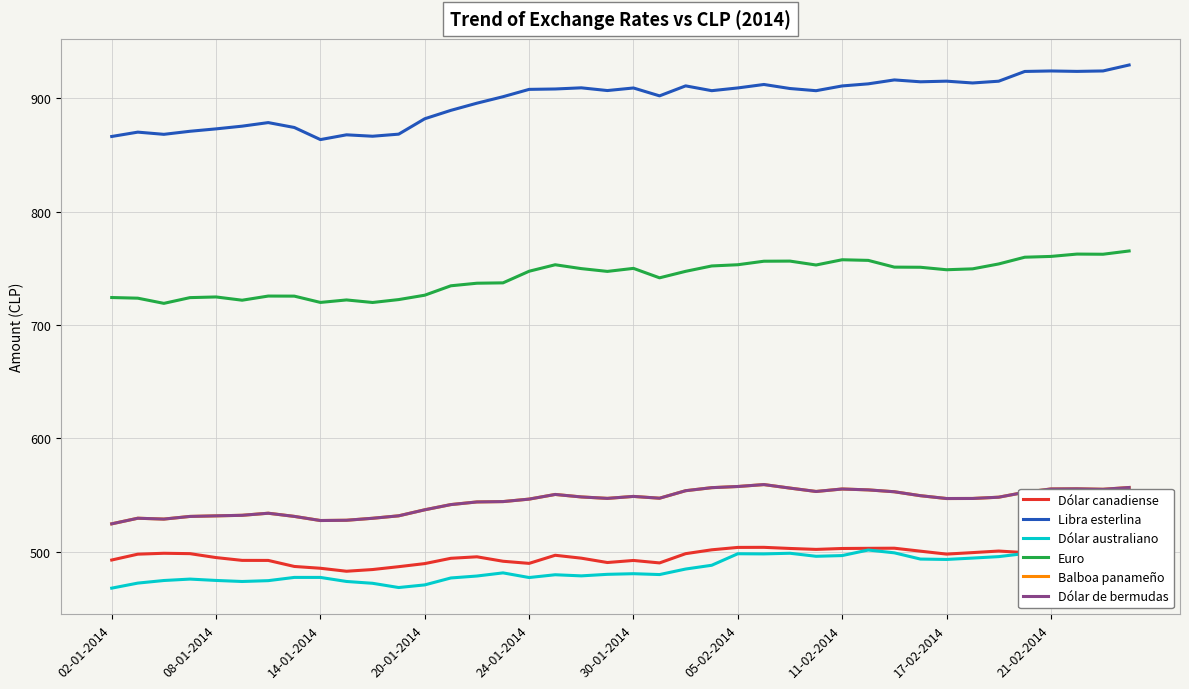

In Balboa panameño, how many points are lower than both neighbors (excluding endpoints)?

7